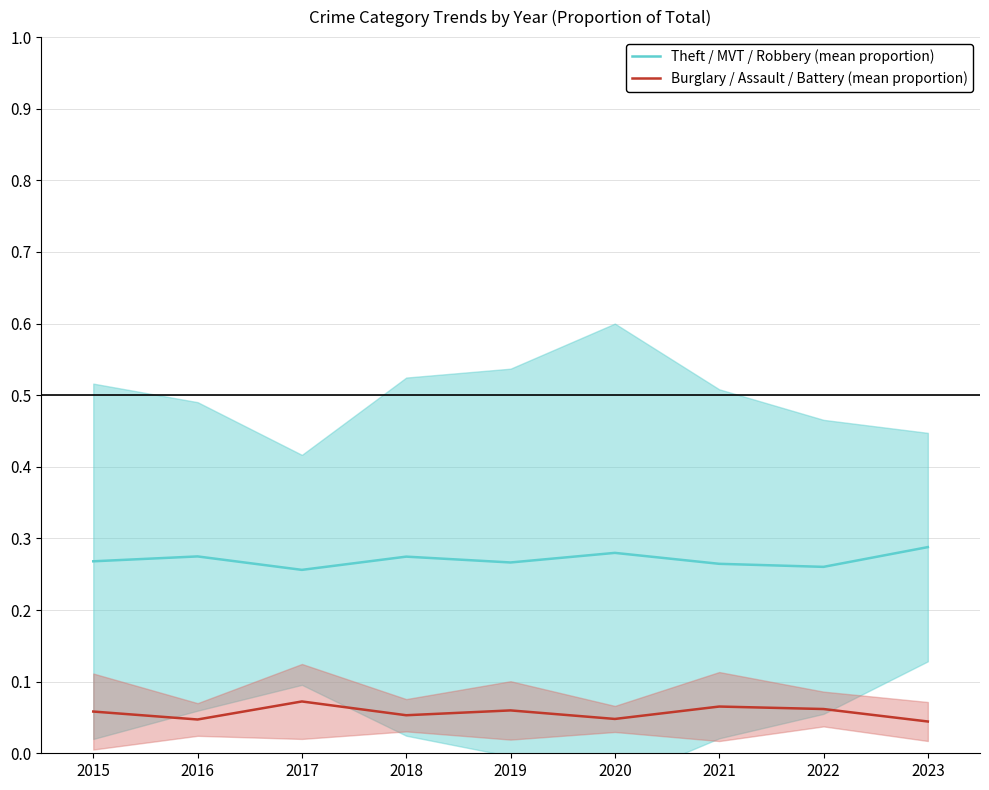

List the series in order of their peak value, lowest first.

Burglary / Assault / Battery (mean proportion), Theft / MVT / Robbery (mean proportion)